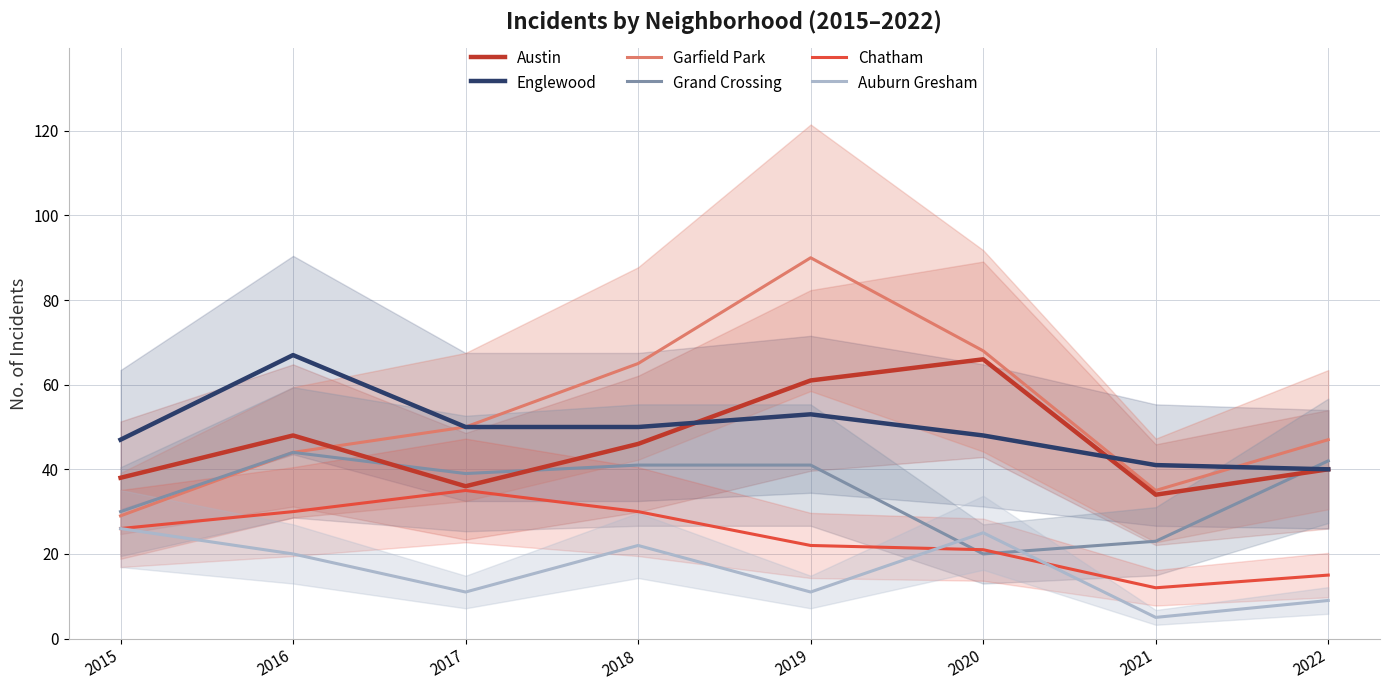

Between 2015 and 2016, which series saw the biggest shift?

Englewood